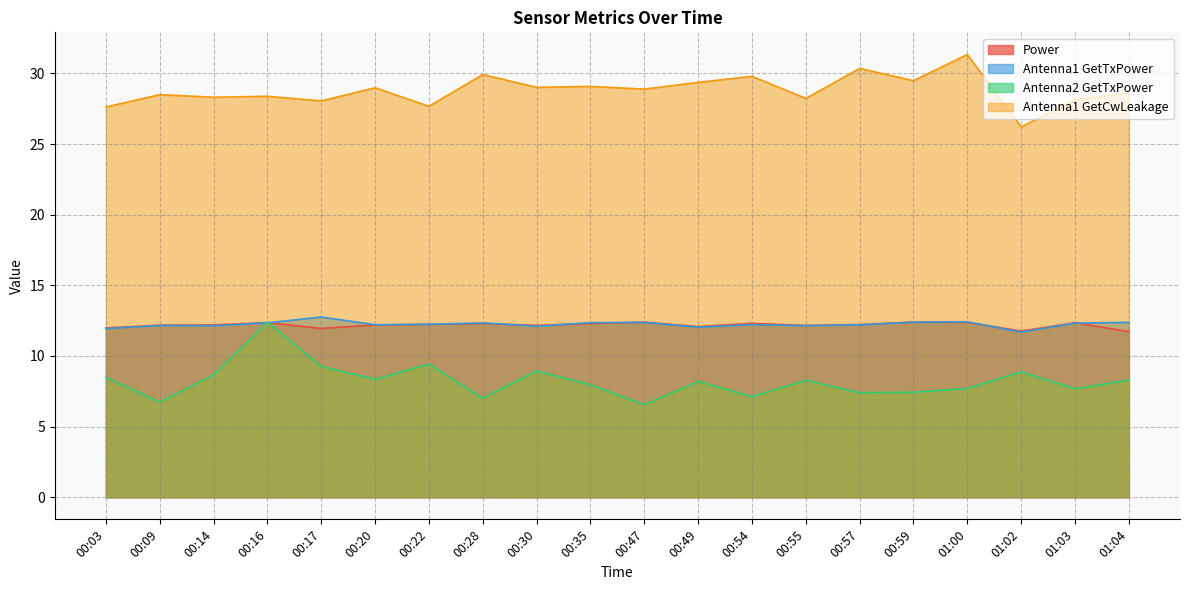

Where is Power nearest to the value 12?

00:03